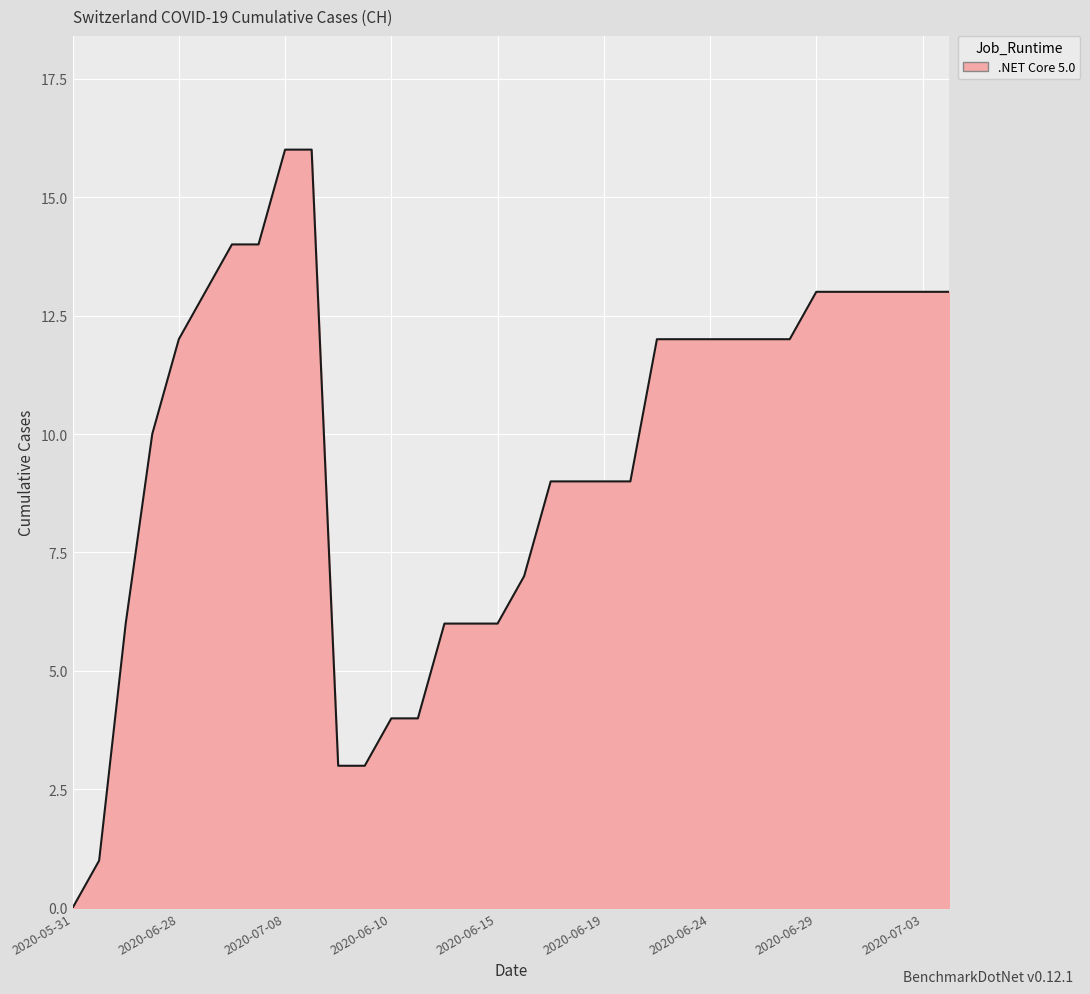

What is the maximum value shown in the chart?

16